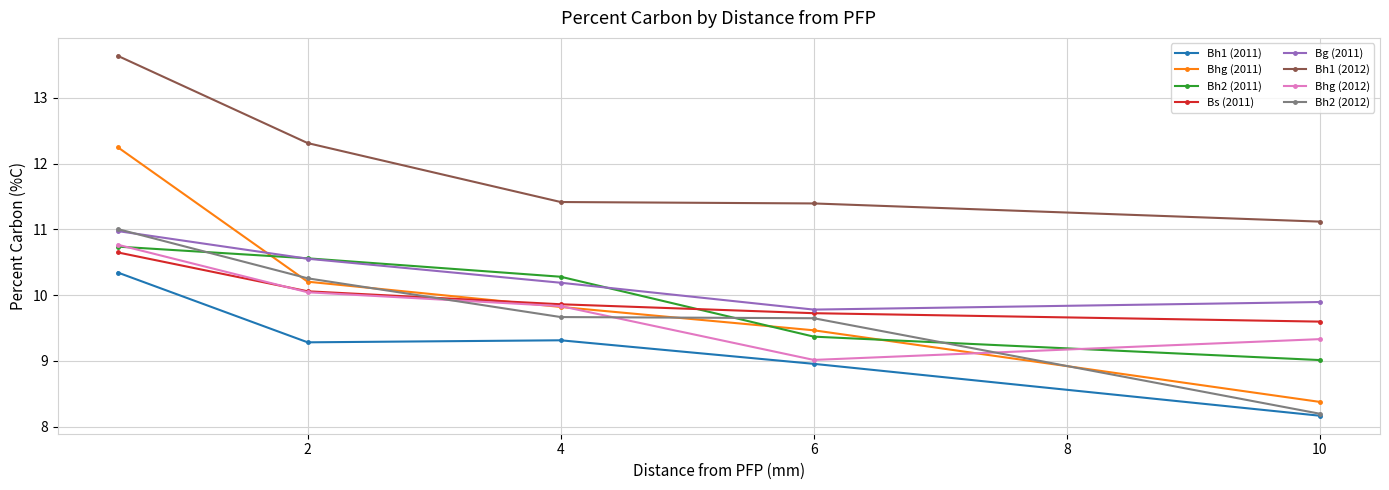

Does the chart have visible grid lines?

Yes